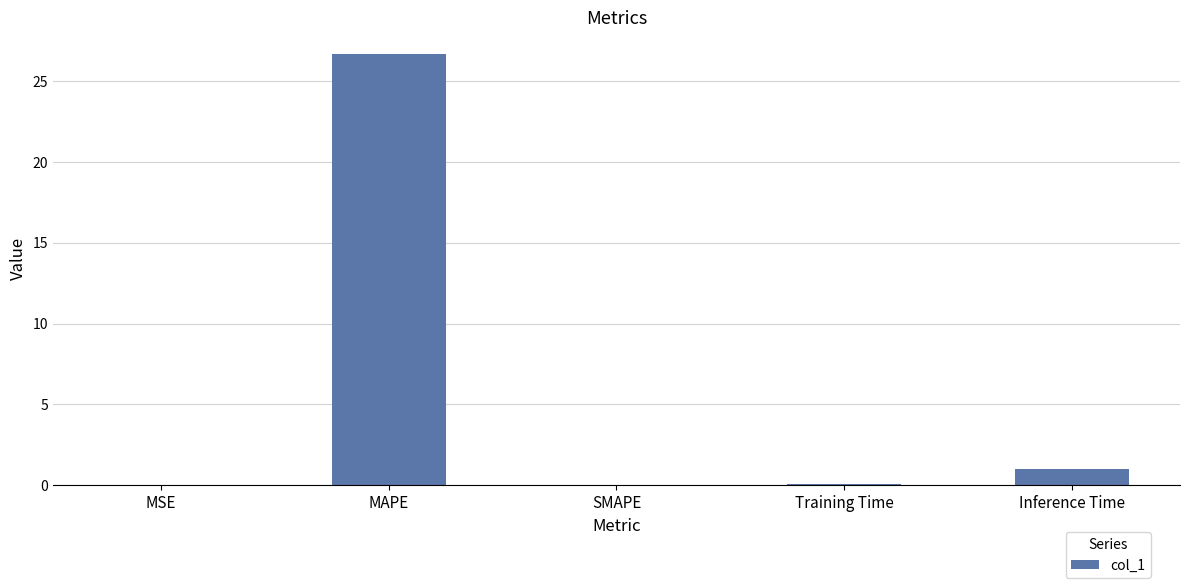

What is the difference between the values at MAPE and Inference Time?

25.7